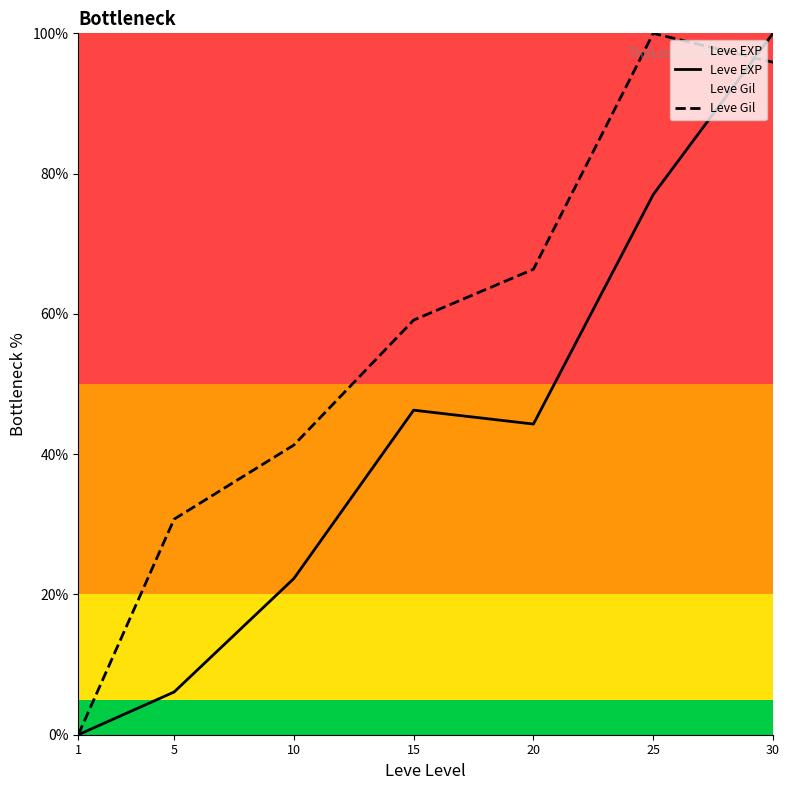

Which has a higher value, 1 or 10?

10